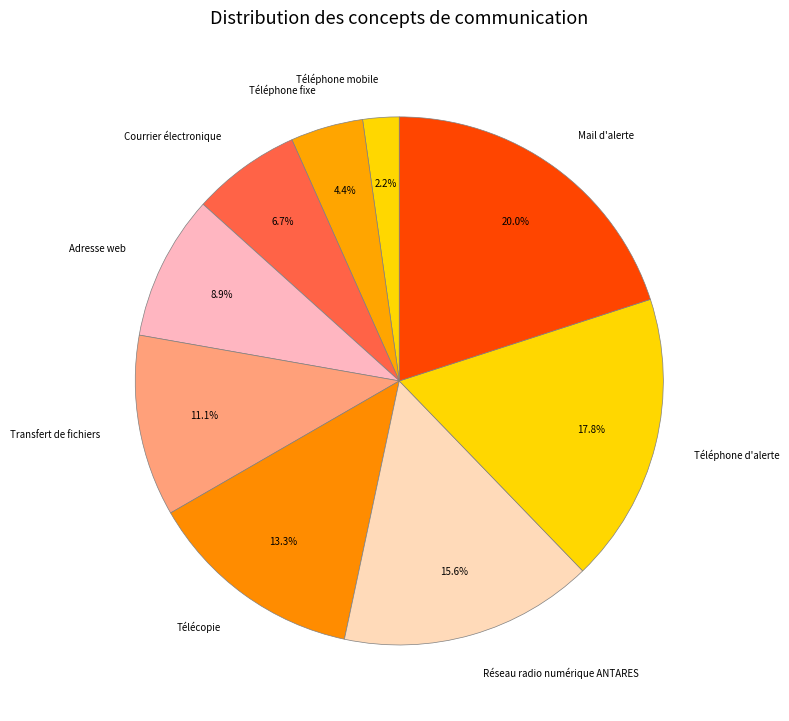

How many slices are in this pie chart?

9